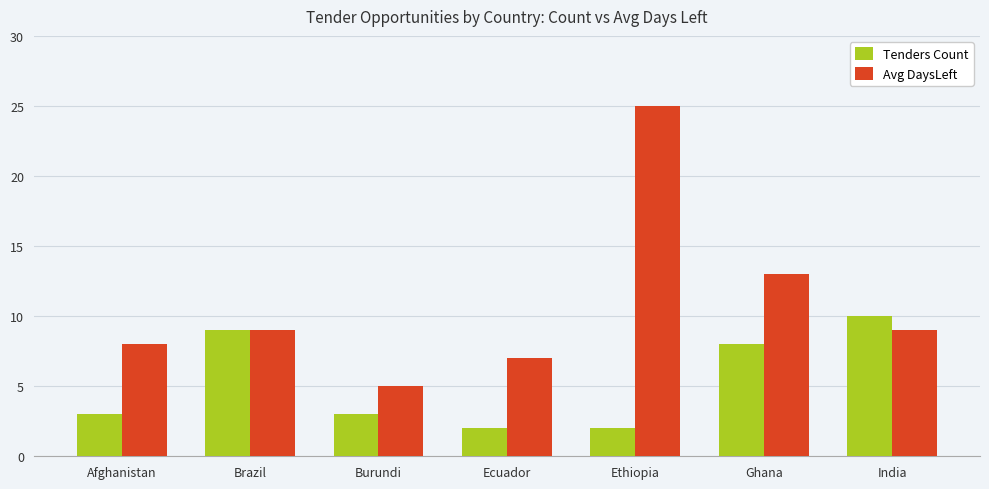

What is the label of the 2nd bar from the right?

Ghana